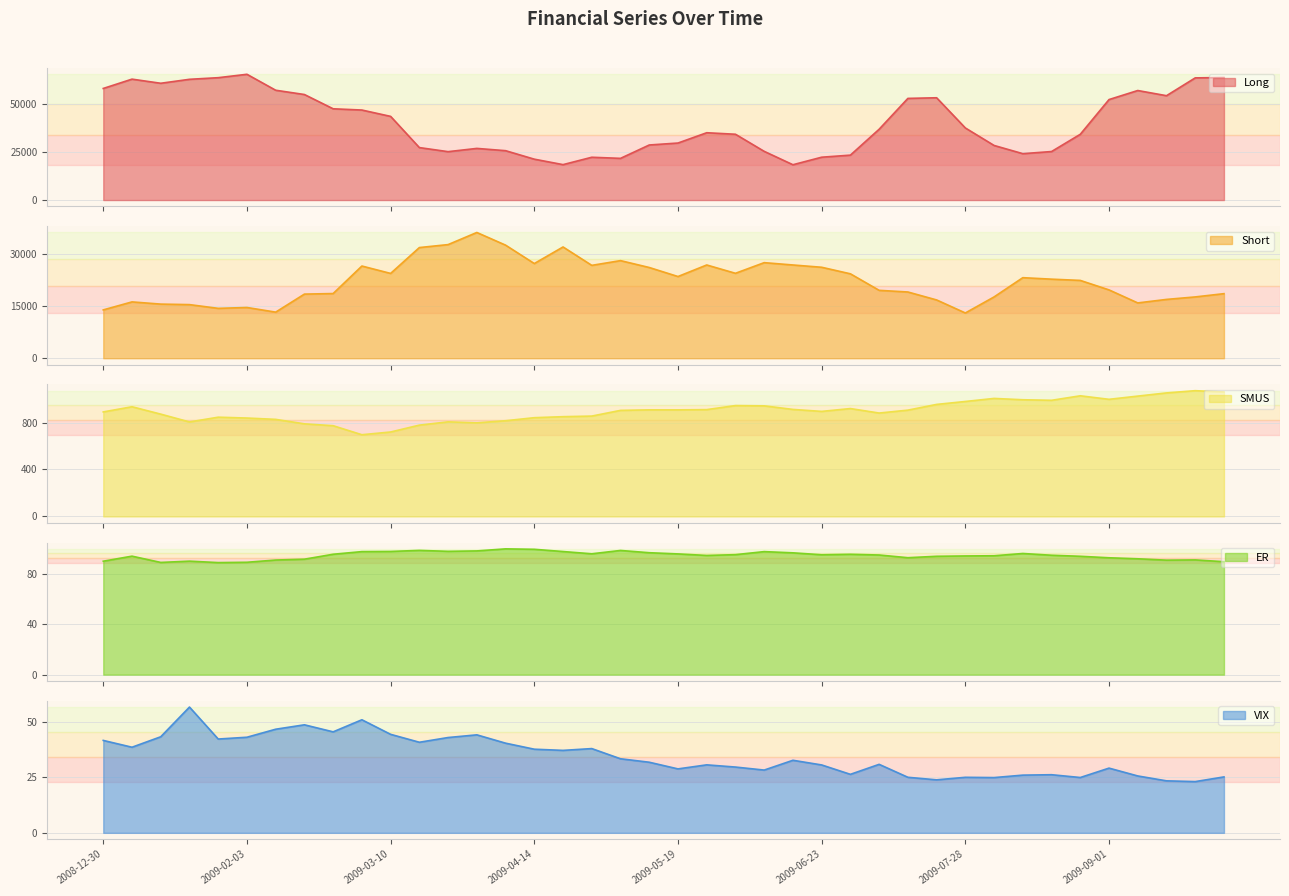

Rank the series by their maximum value, from highest to lowest.

Long, Short, SMUS, ER, VIX